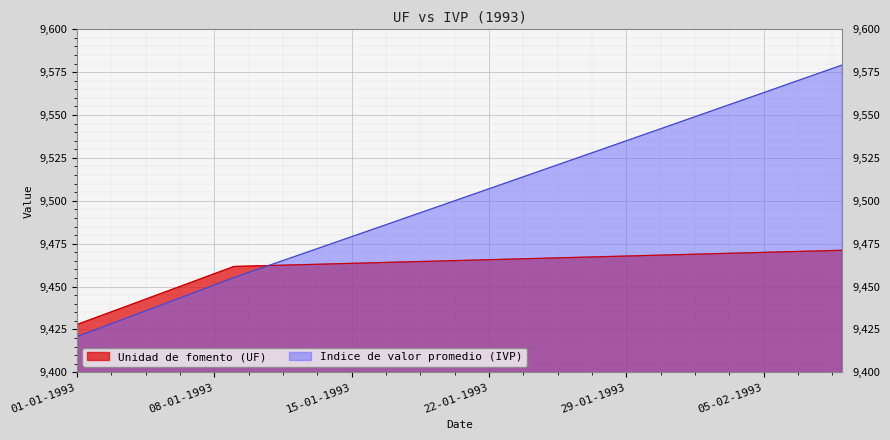

How many distinct data groups are displayed?

2